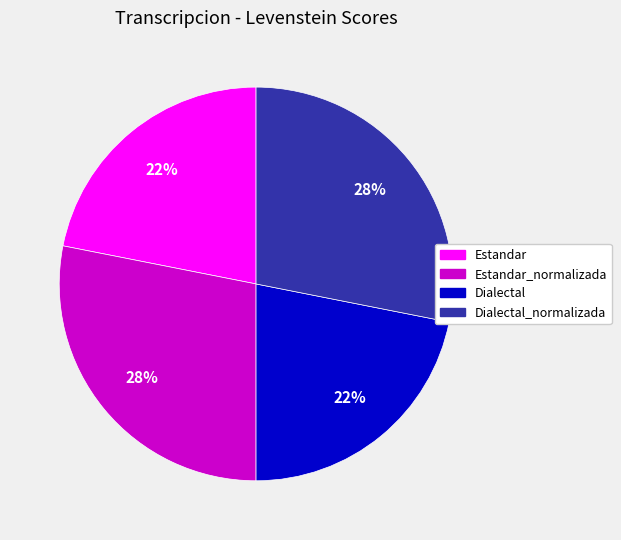

To the nearest percent, what is the average slice percentage?

25%